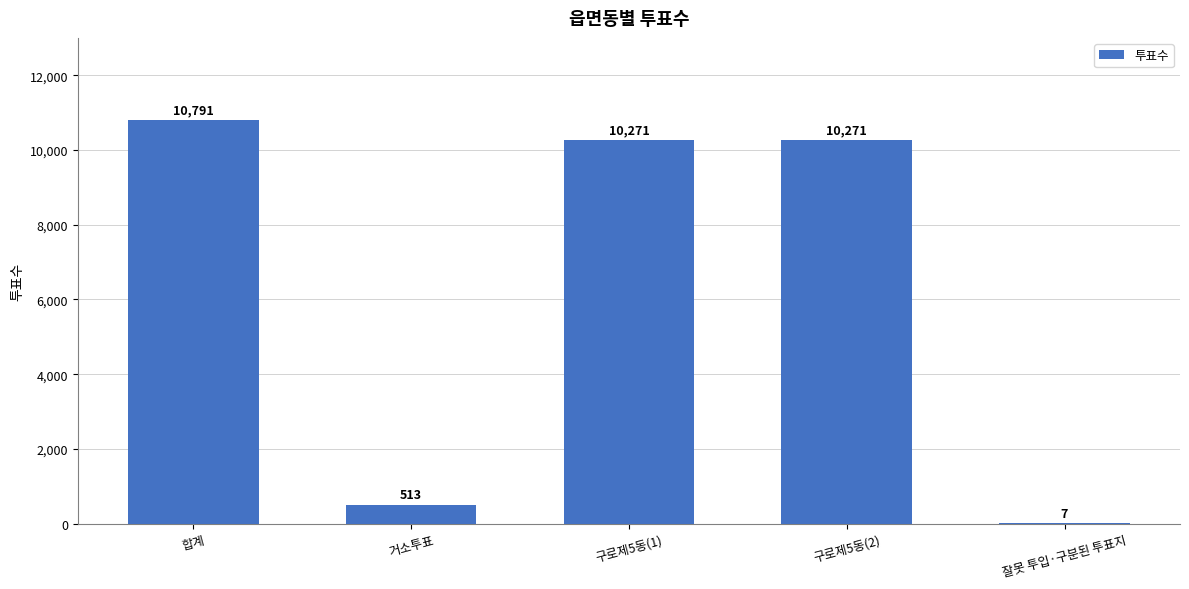

What is the ratio of the value at 합계 to the value at 거소투표?

21.0